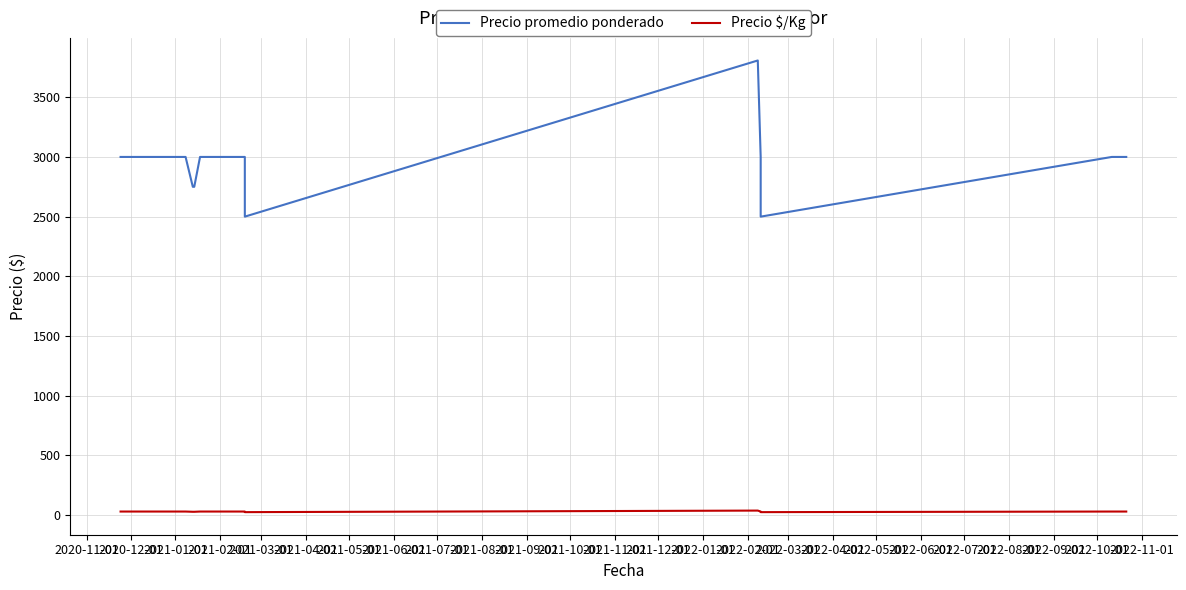

What is the average value of the Precio $/Kg series?

30